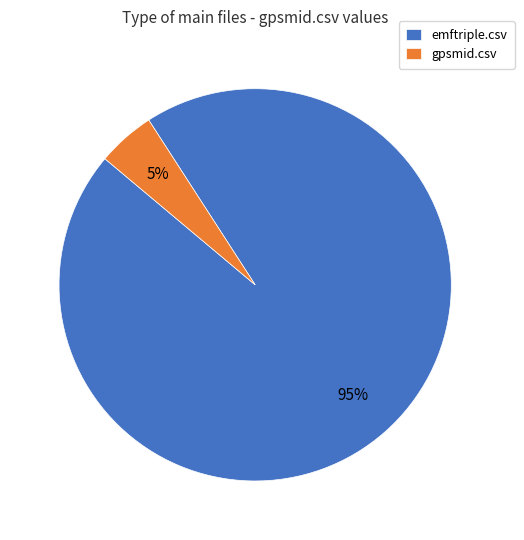

How many segments does this pie chart have?

2